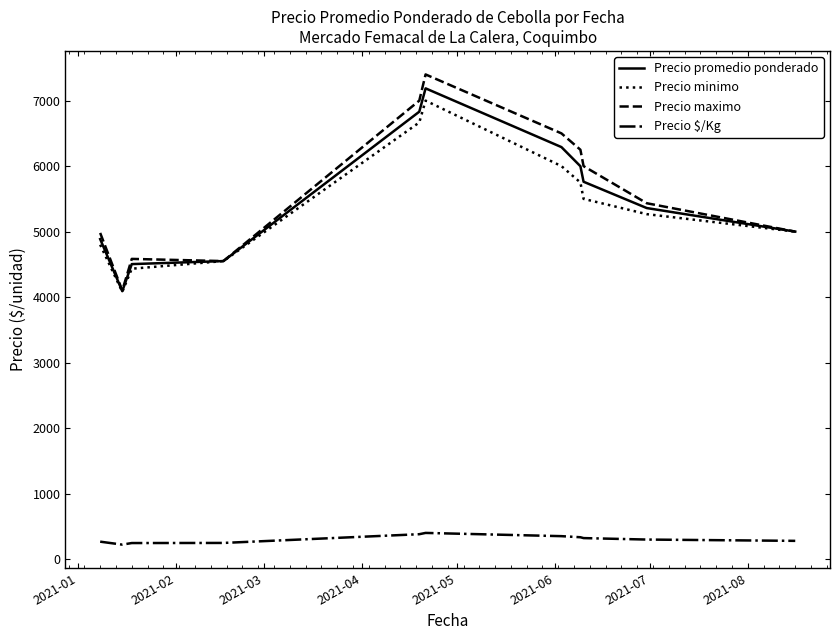

How many interior local peaks does the Precio minimo series have?

1